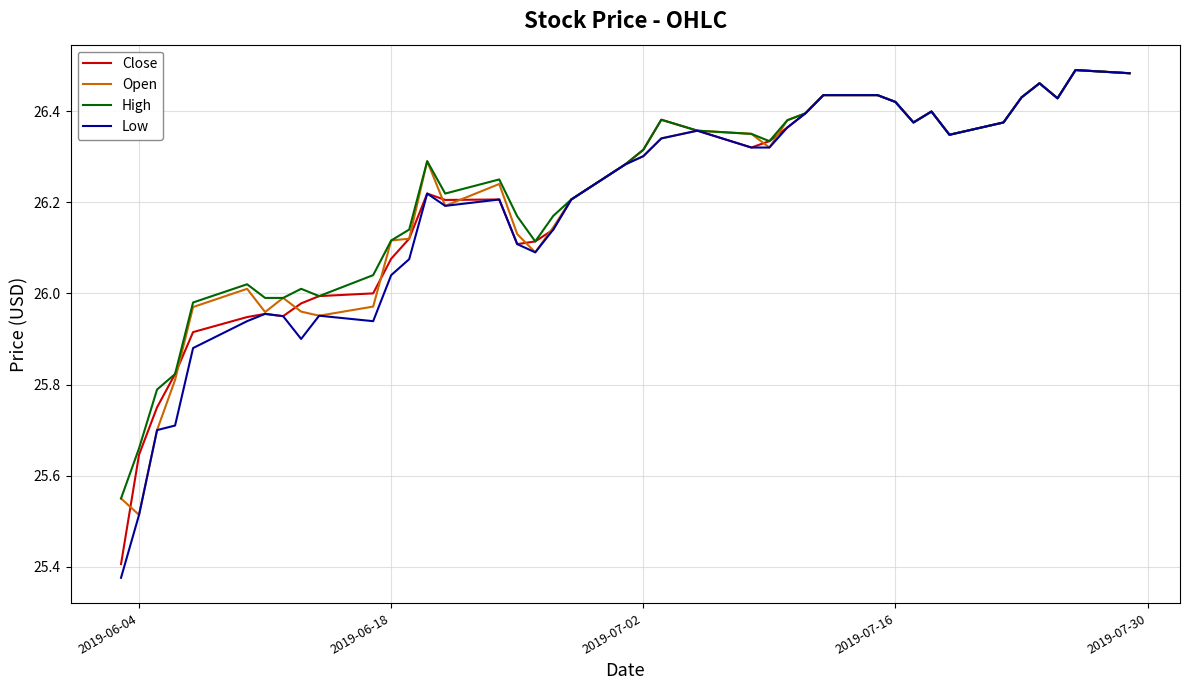

Which series has the largest range (max minus min)?

Low